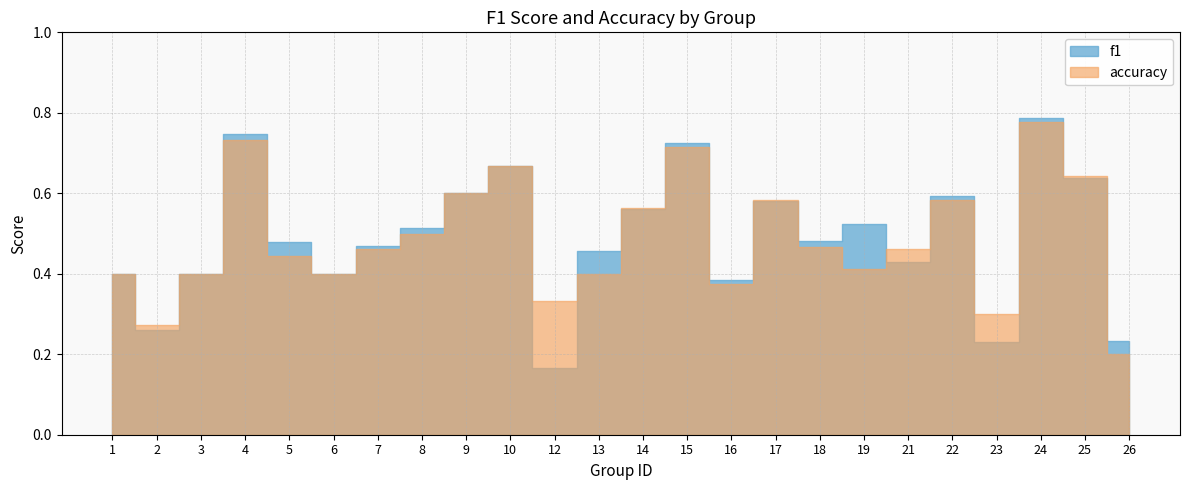

Between 25 and 17, which is larger?

25